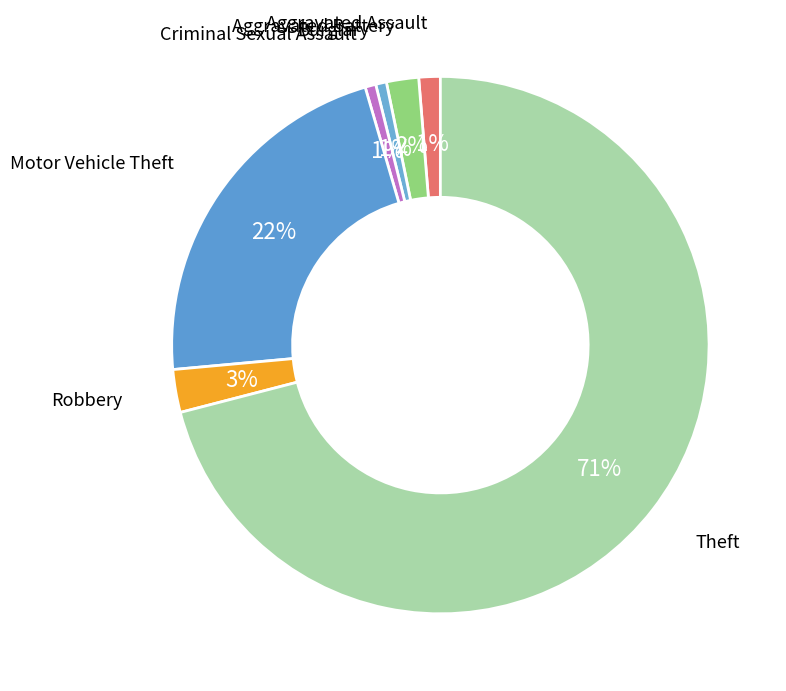

Does Aggravated Assault represent more than half of the total?

No